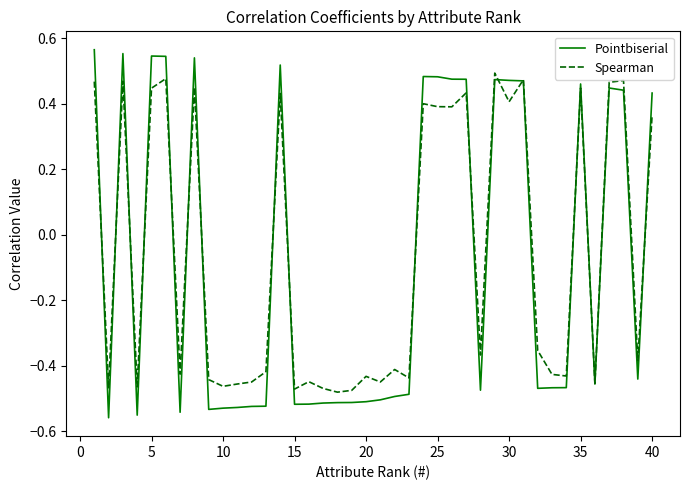

Which series has the widest spread of values?

Pointbiserial